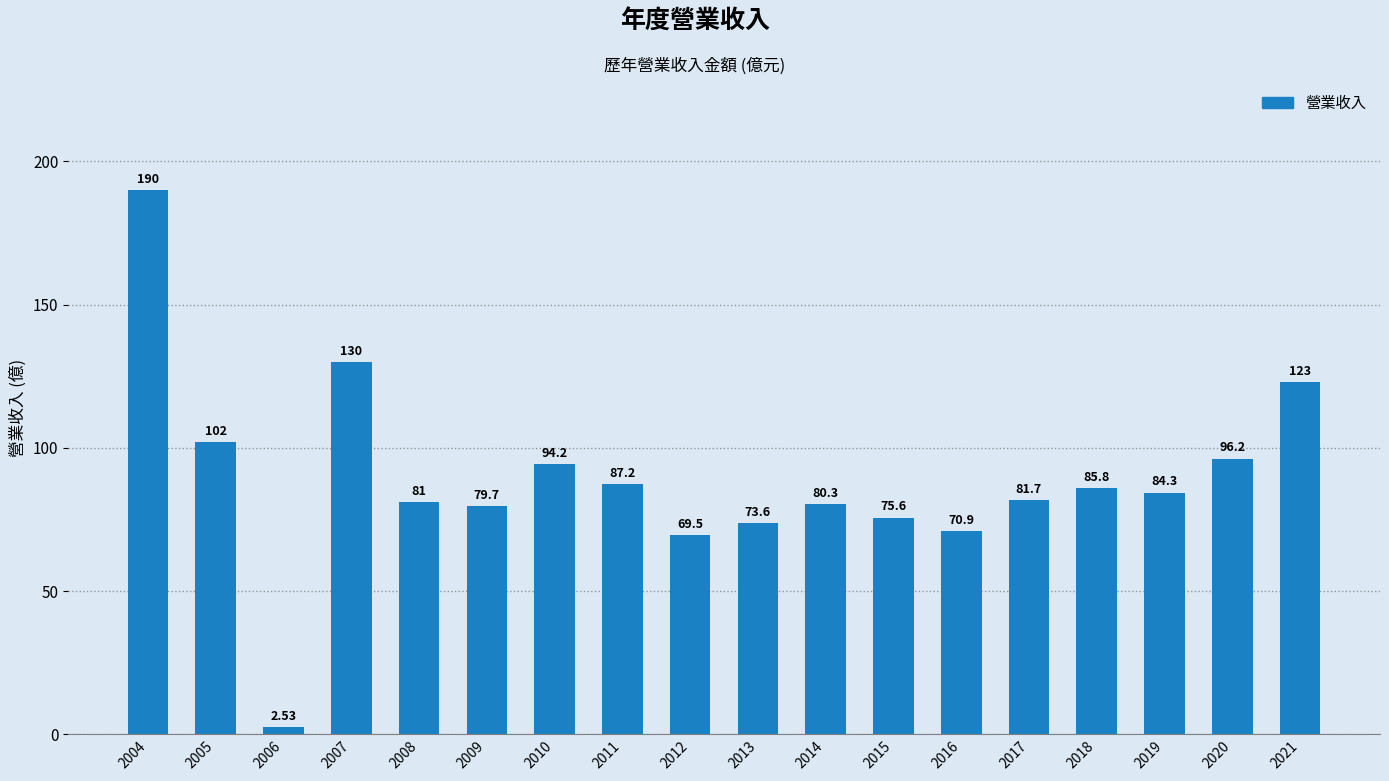

What is the approximate value at 2013?

73.6